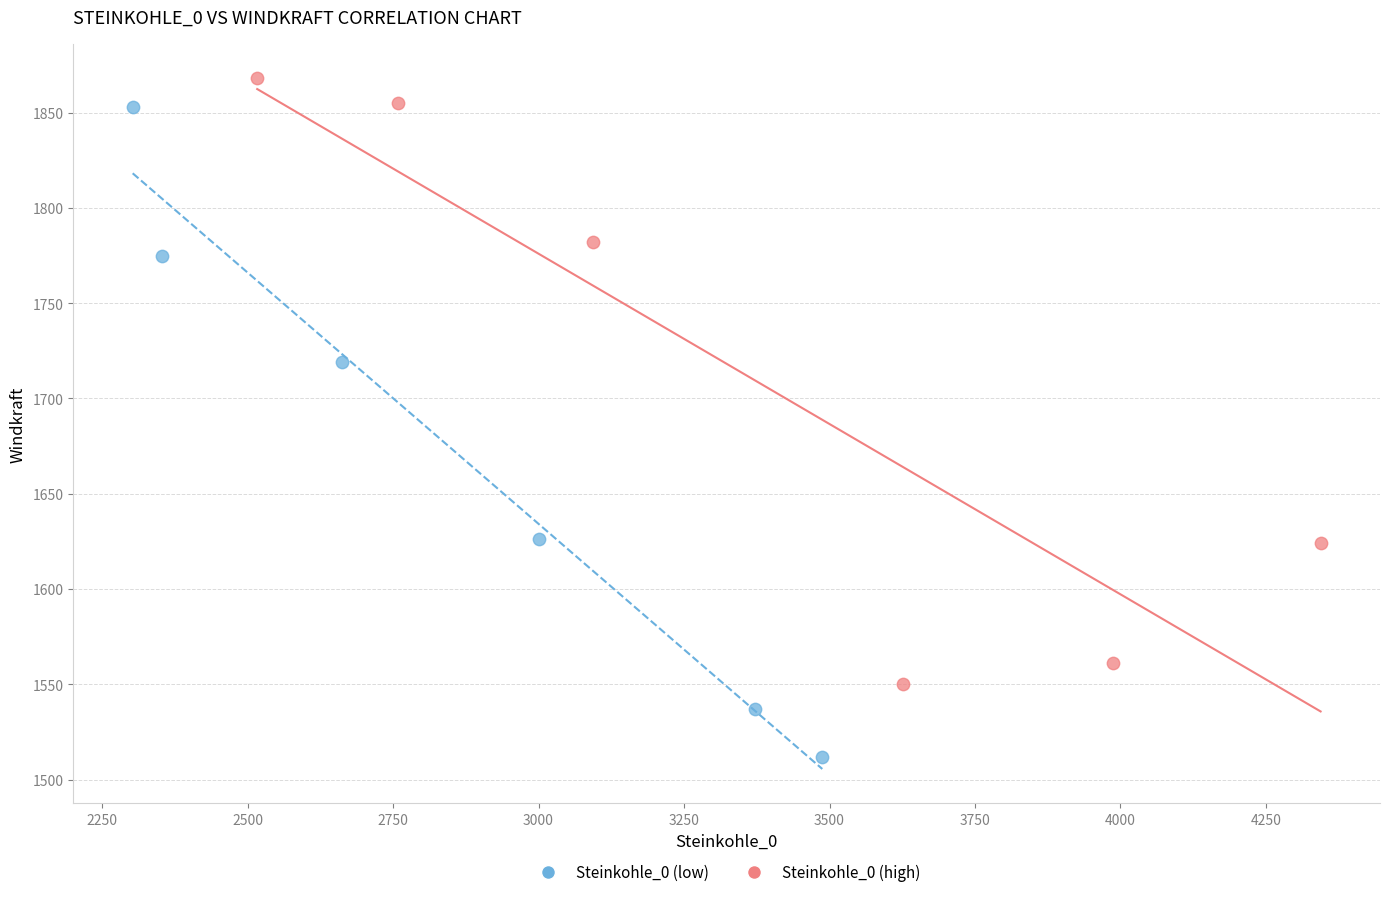

Which series contains the highest Y value?

Steinkohle_0 (high)